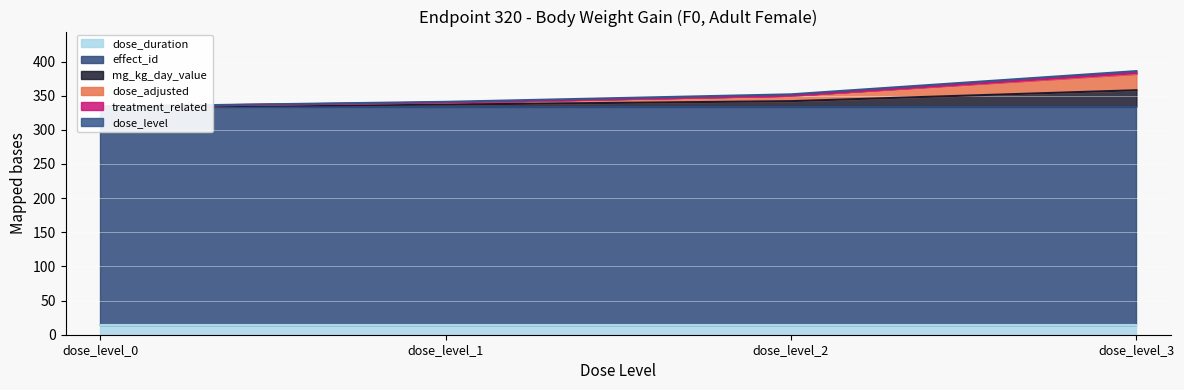

The value of dose_adjusted at dose_level_2 is 8. True or false?

True